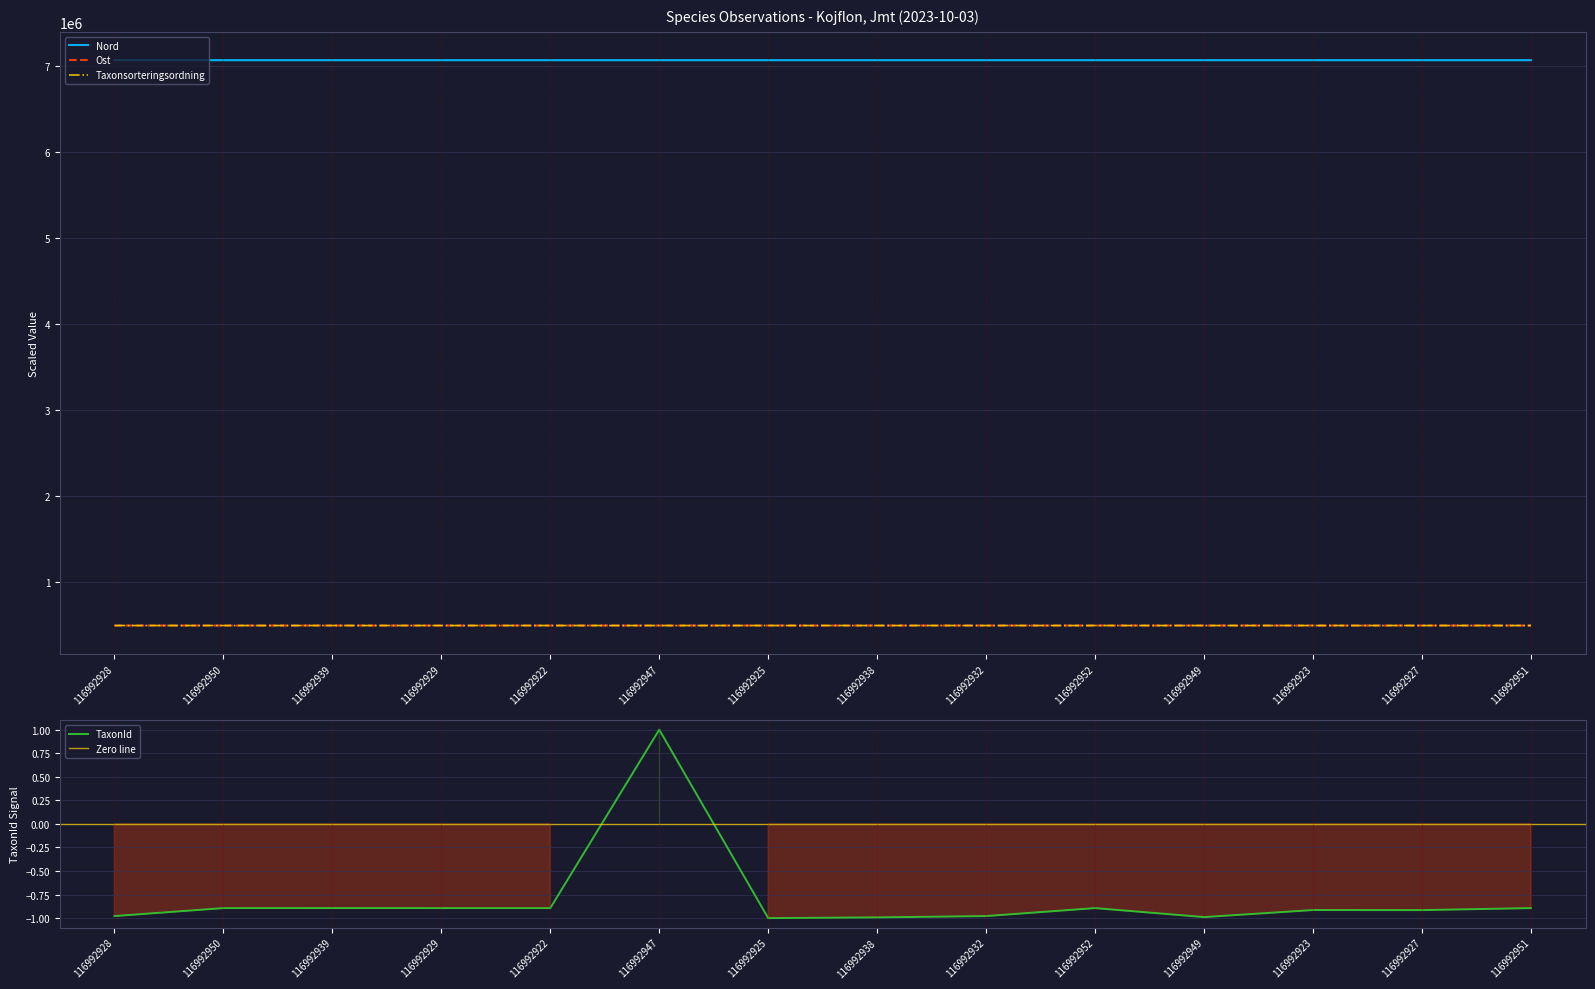

List the series in order of their peak value, highest first.

Nord, Taxonsorteringsordning, Ost, TaxonId